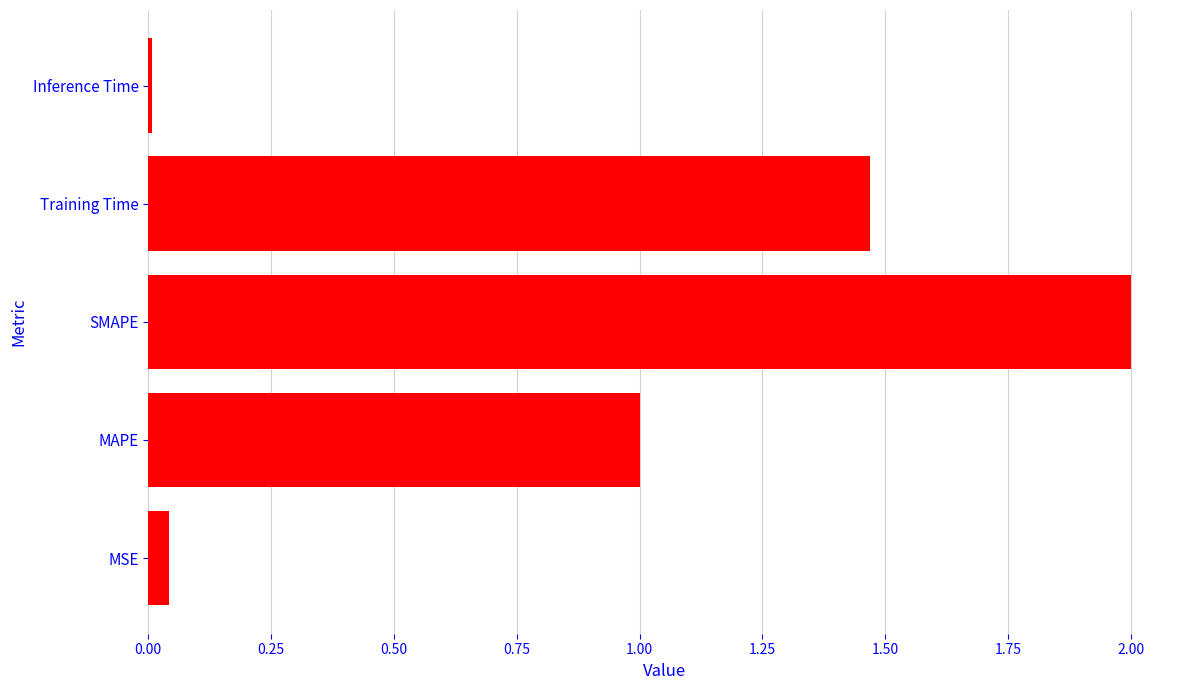

What is the greatest value displayed?

2.0